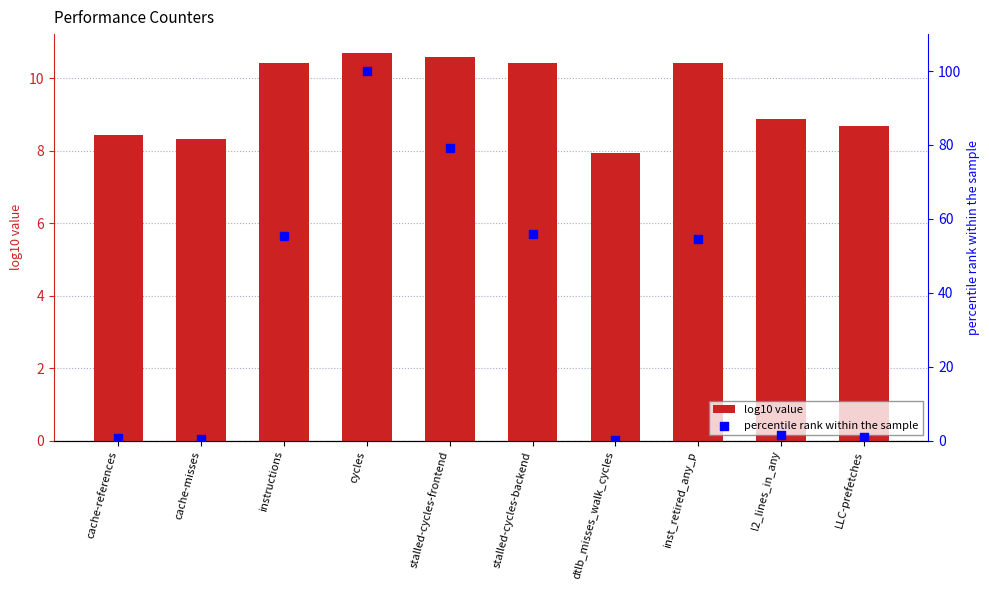

What are all the series names shown in the legend?

log10 value, percentile rank within the sample